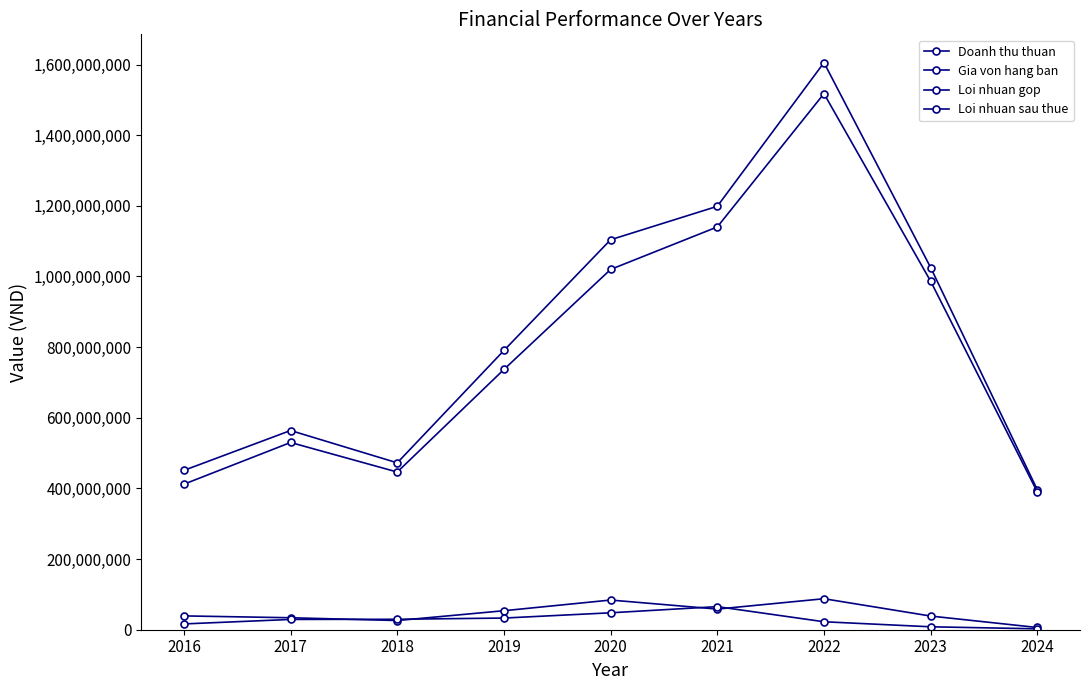

Between 2019 and 2022, which is larger?

2022